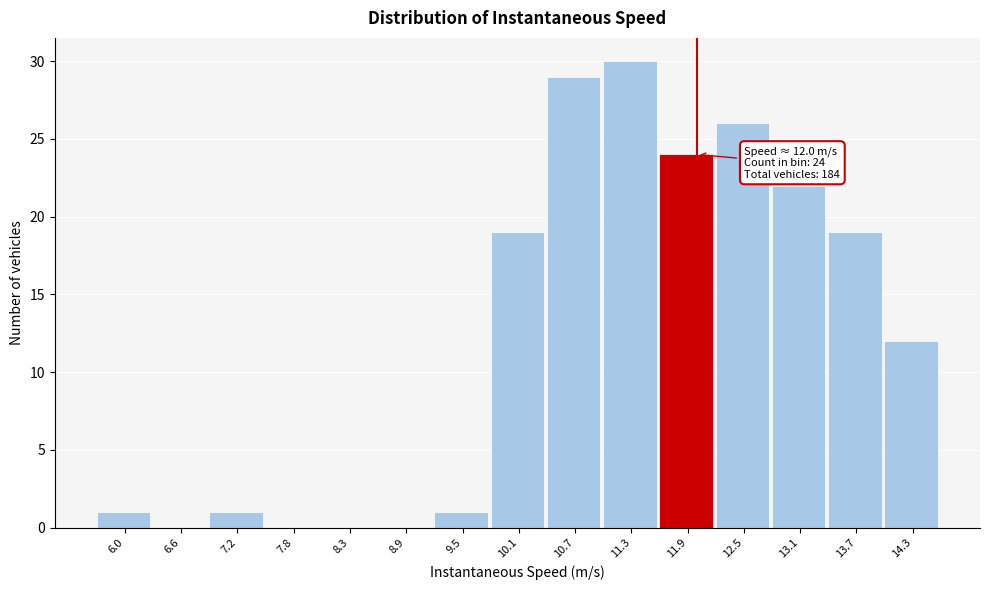

Which range on the x-axis has the tallest bar?

11.0 to 11.6